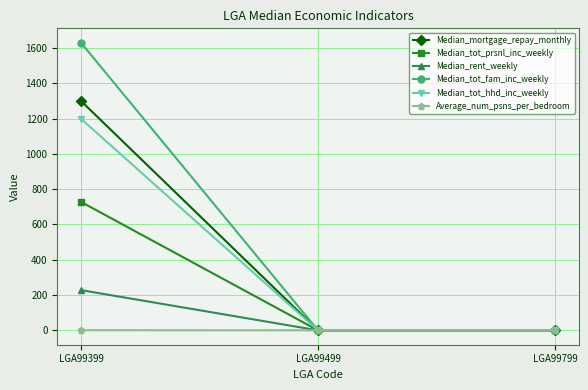

The value of Median_tot_prsnl_inc_weekly at LGA99799 is 236.6. True or false?

False